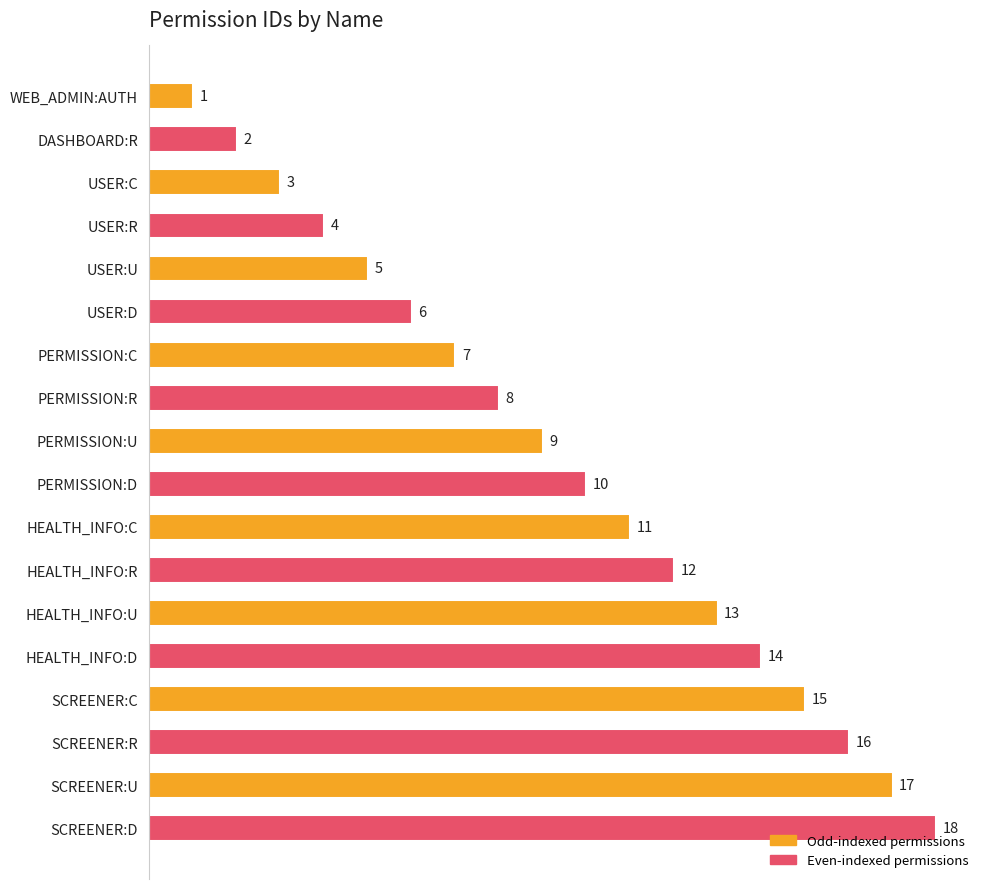

What is the ratio of the value at DASHBOARD:R to the value at USER:D?

0.3